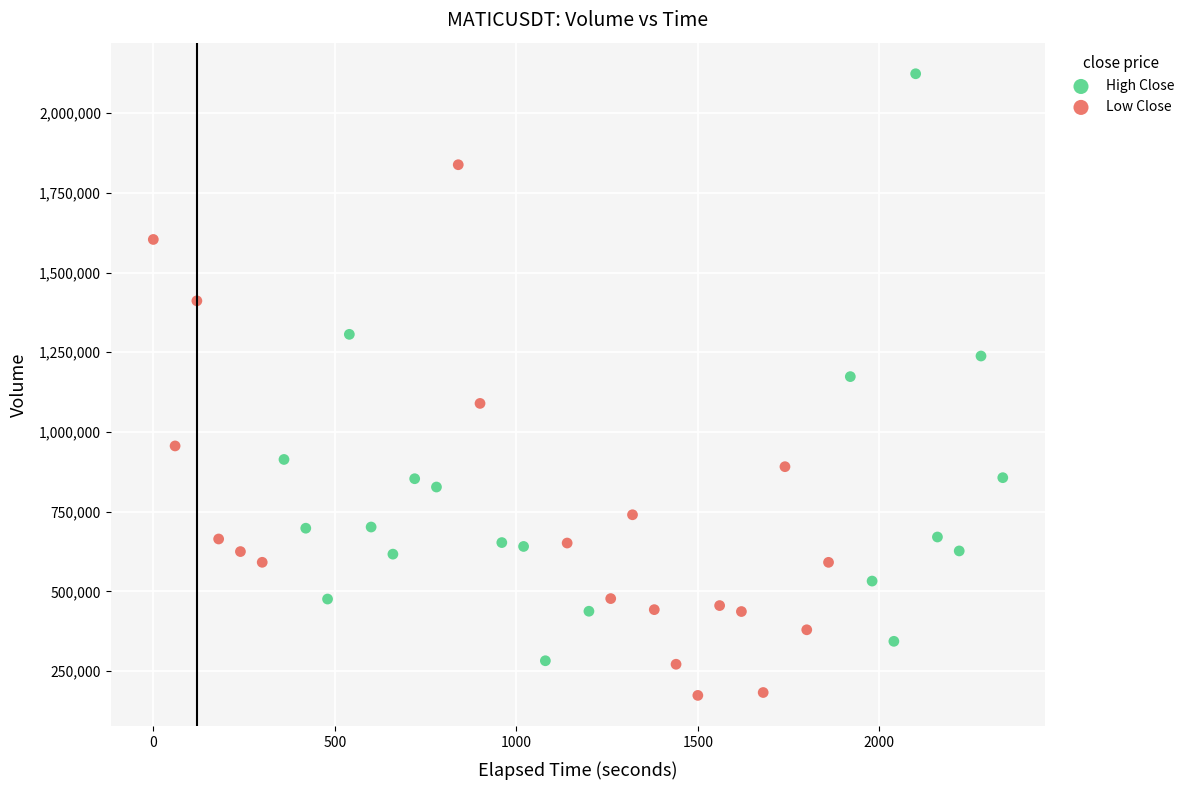

Which series reaches the minimum Y coordinate?

Low Close